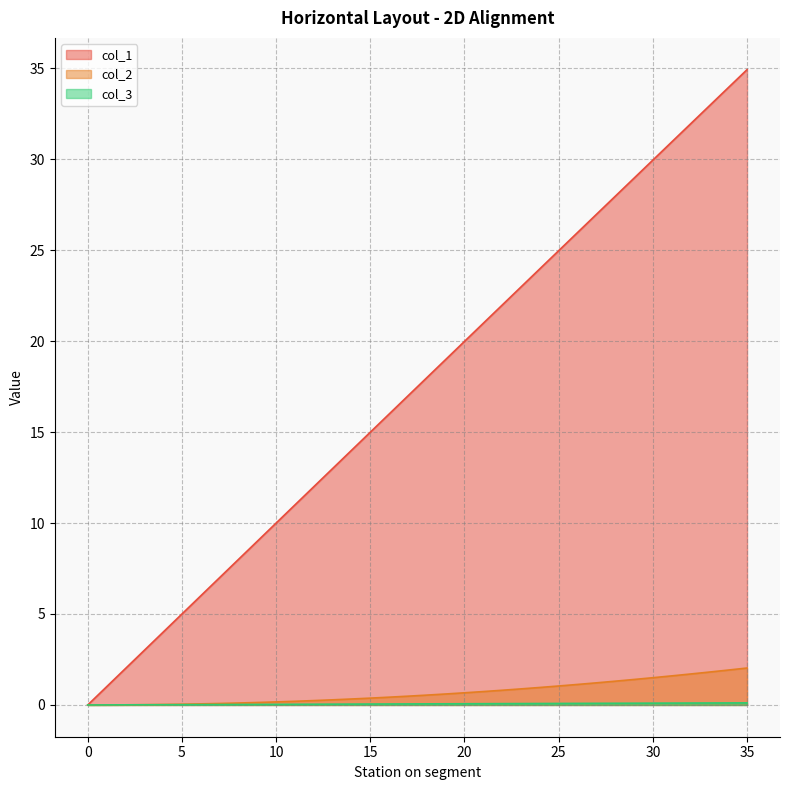

The col_2 series shows 0.0 at 3. True or false?

True